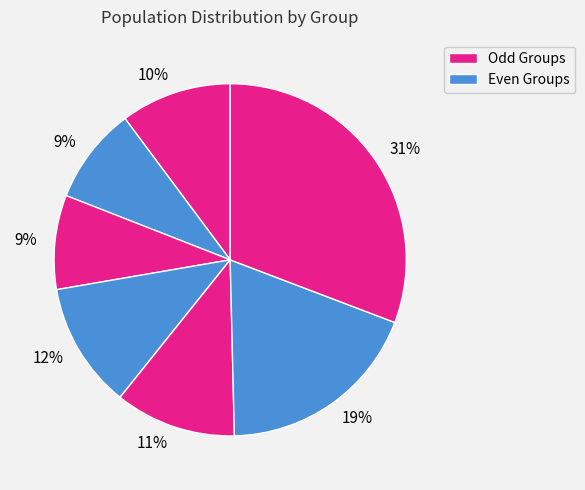

How many slices are in this pie chart?

7